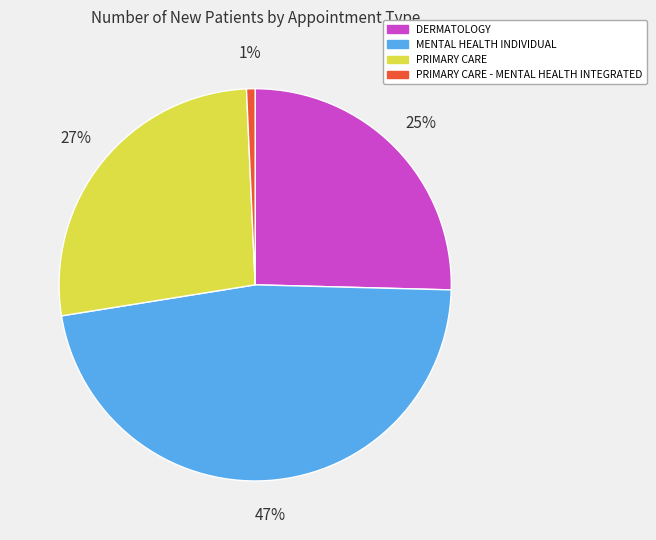

What percentage is the MENTAL HEALTH INDIVIDUAL slice, to the nearest percent?

47%